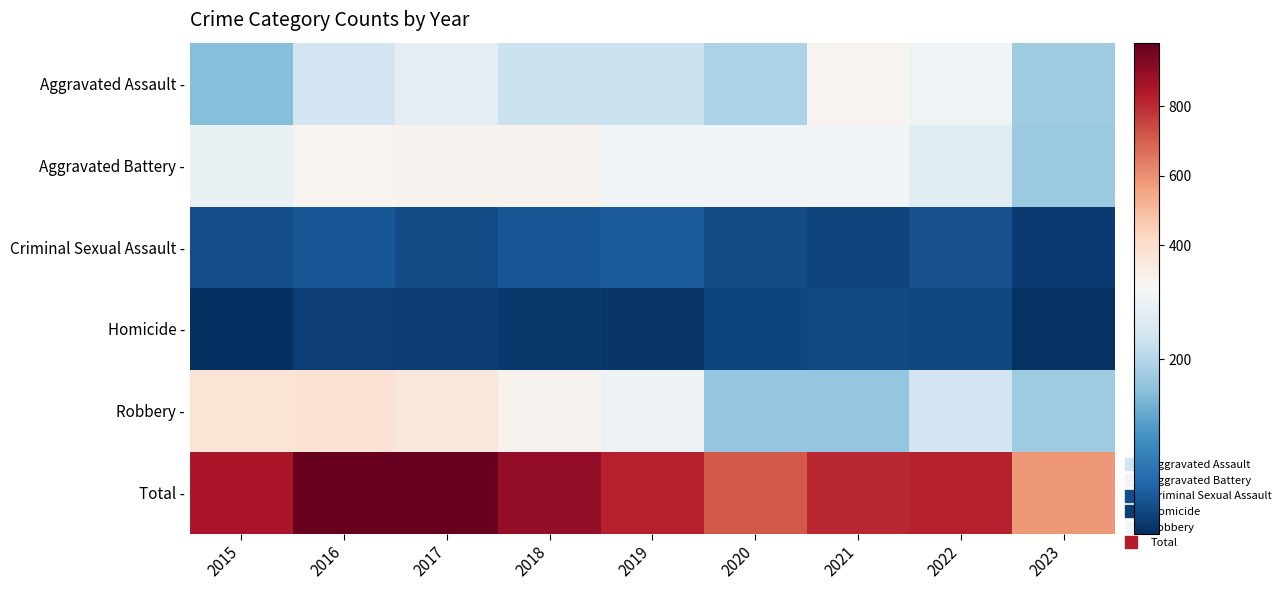

Rank the series at 2018 from highest to lowest value.

Total -, Aggravated Battery -, Robbery -, Aggravated Assault -, Criminal Sexual Assault -, Homicide -